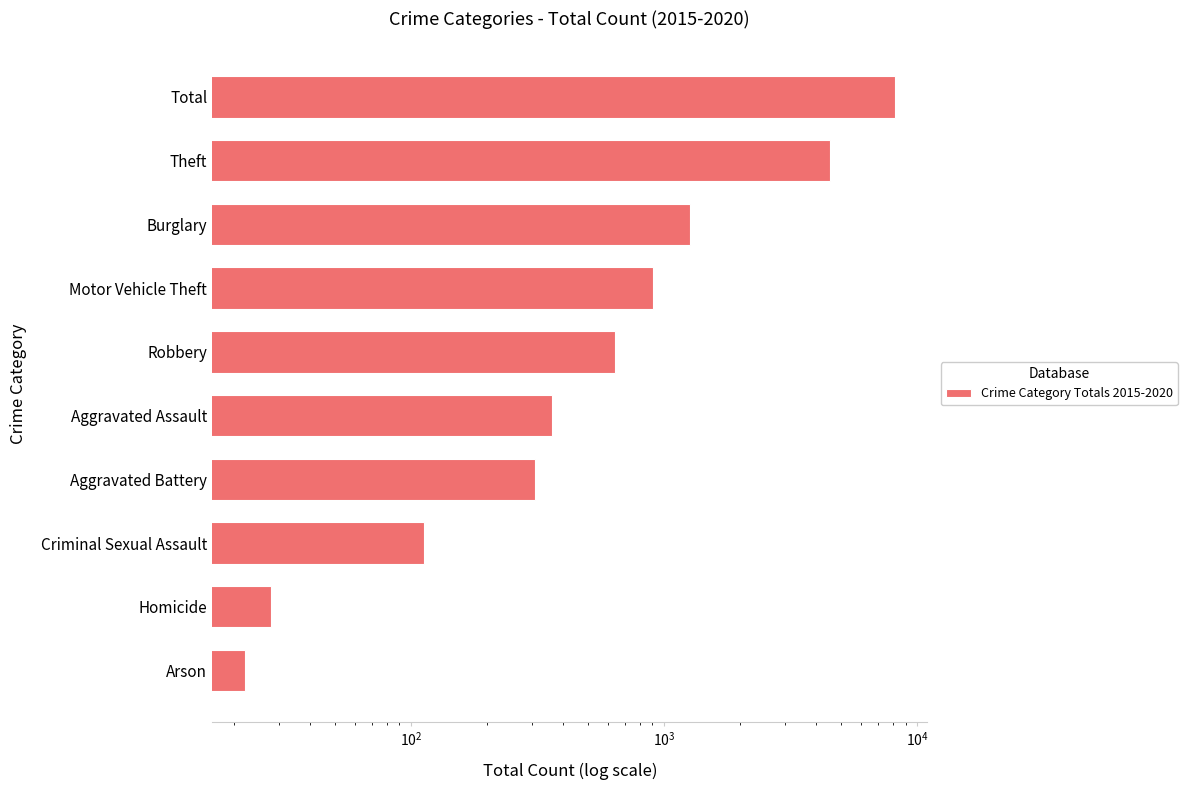

What is the maximum value shown in the chart?

8173